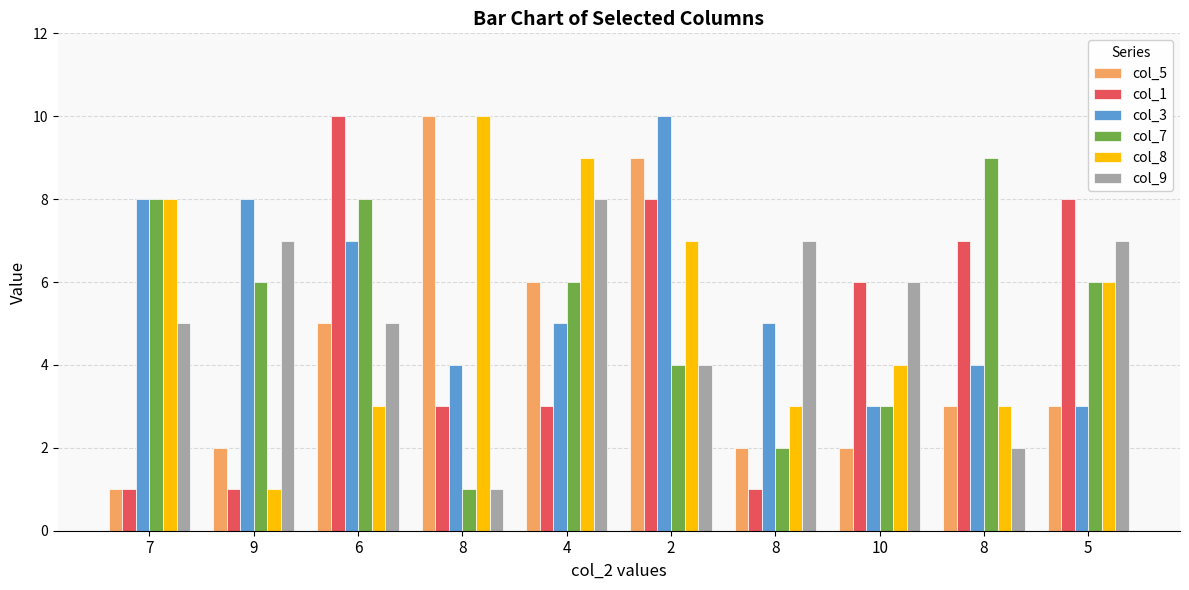

How many bars are there in total?

60